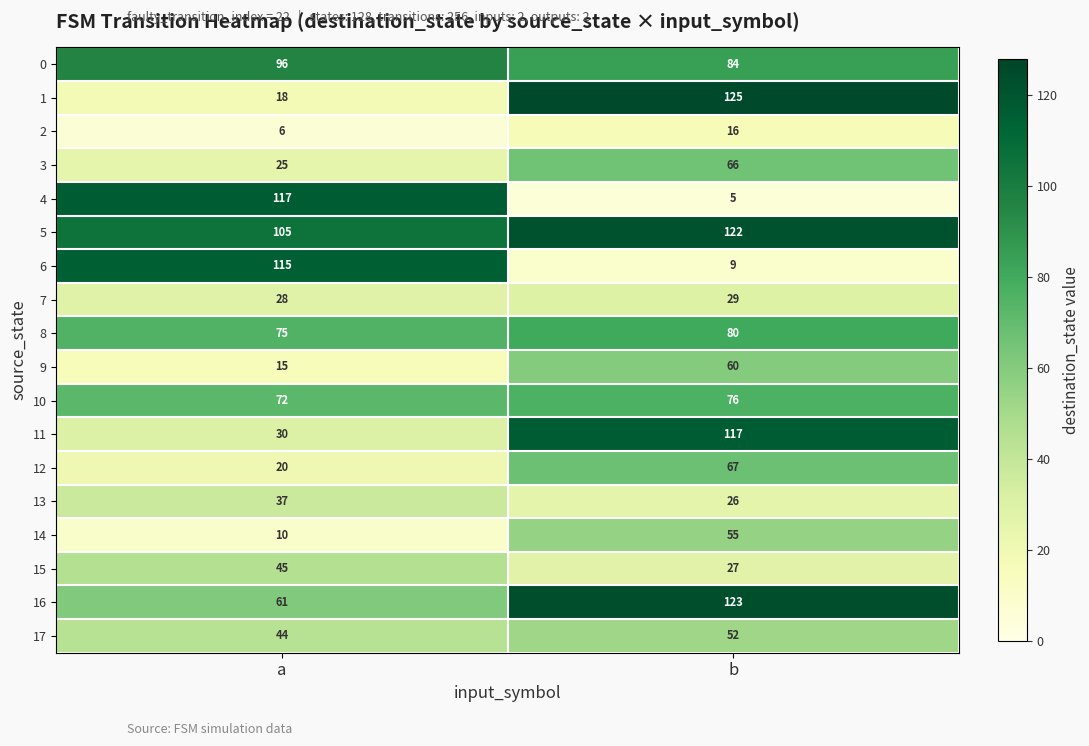

How many categories are shown in the chart?

2